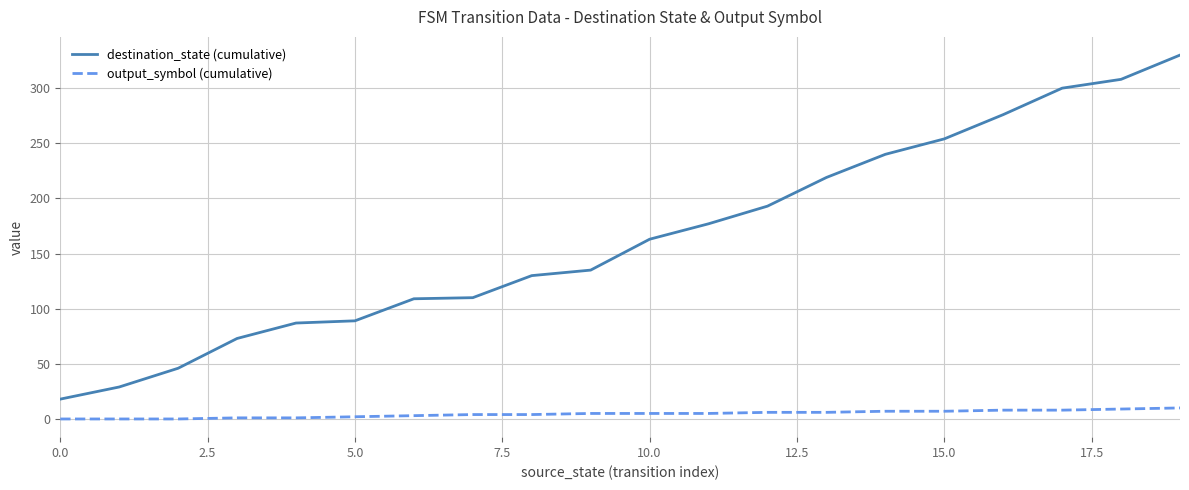

Which series has the largest range (max minus min)?

destination_state (cumulative)